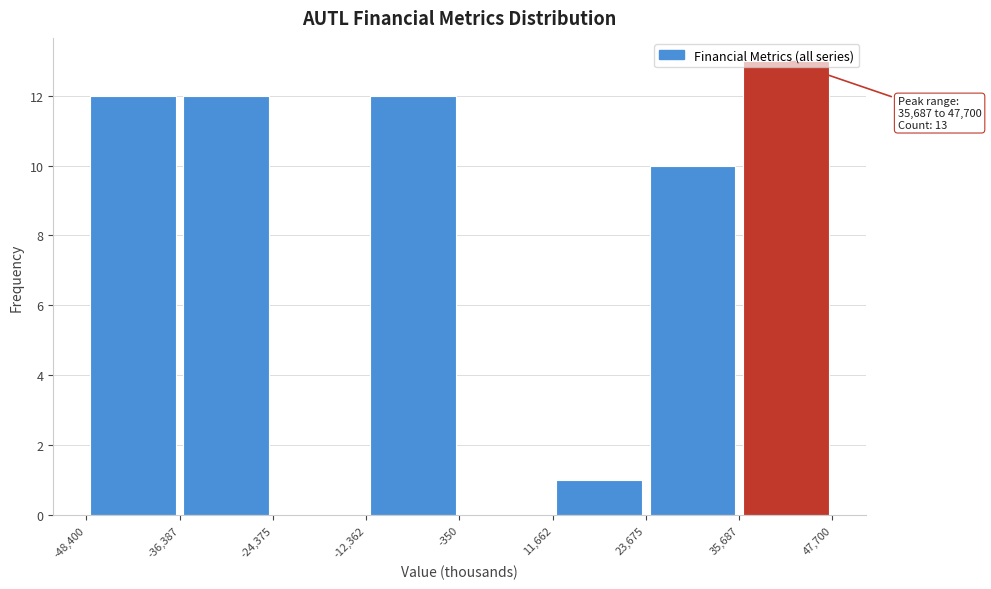

Which range on the x-axis has the tallest bar?

35,687 to 47,700